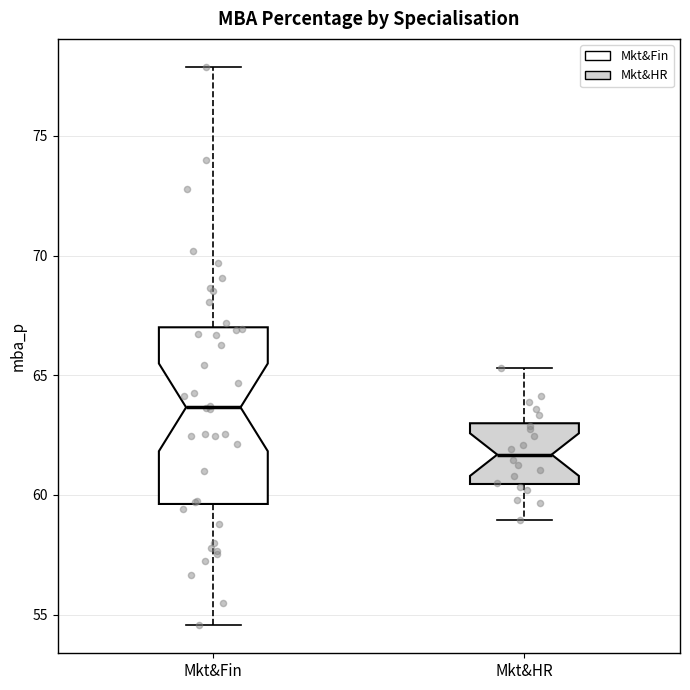

Reading left to right, transcribe this box plot: for each box, give where its median line is, the range the box spans, and where its two whiskers end, as read against the y-axis. The values are not printed on the chart, so give them approximately, as read against the axis.

Mkt&Fin: median 63.5, box 59.5 to 67.0, whiskers 54.5 to 78.0
Mkt&HR: median 61.5, box 60.5 to 63.0, whiskers 59.0 to 65.5